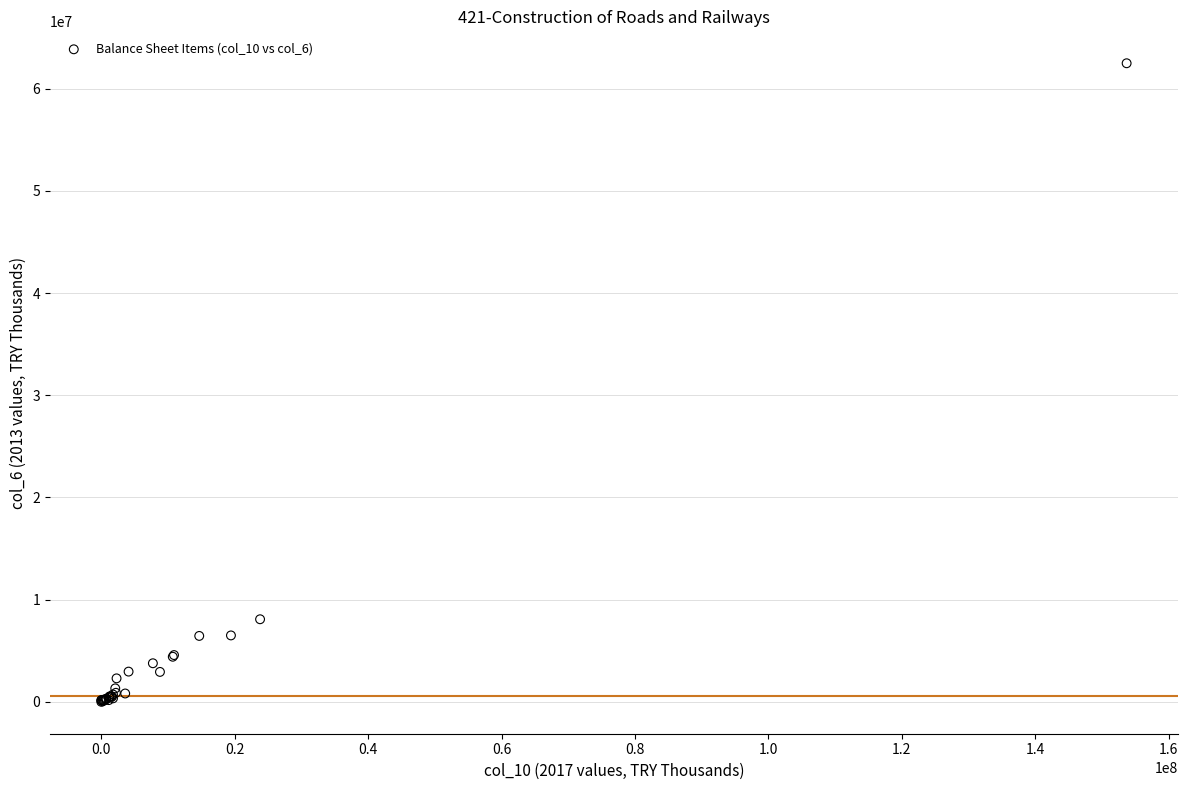

What Y value in the scatter plot is closest to 31251113?

8081453.4